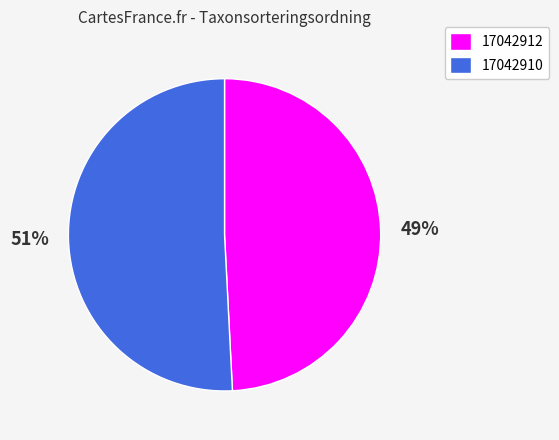

To the nearest percent, what is the average slice percentage?

50%